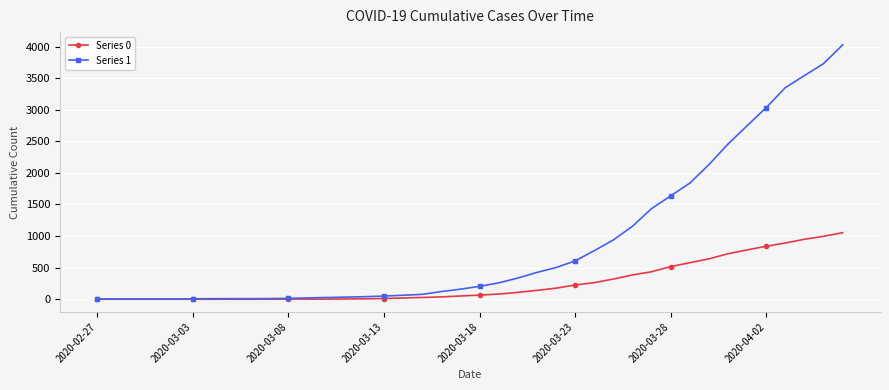

Which series has the largest total across all categories?

Series 1